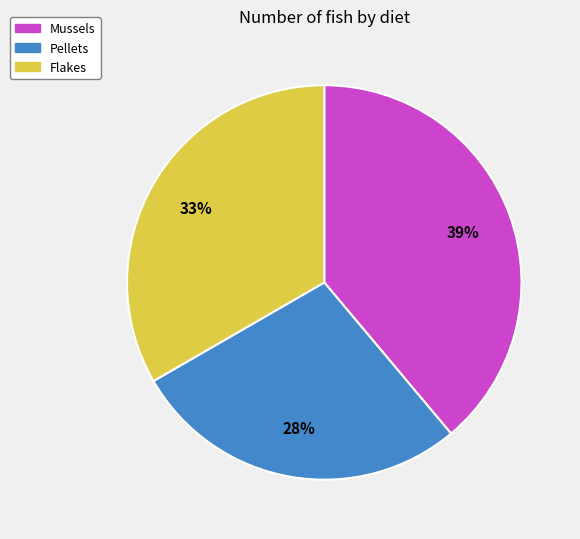

How many slices are in this pie chart?

3